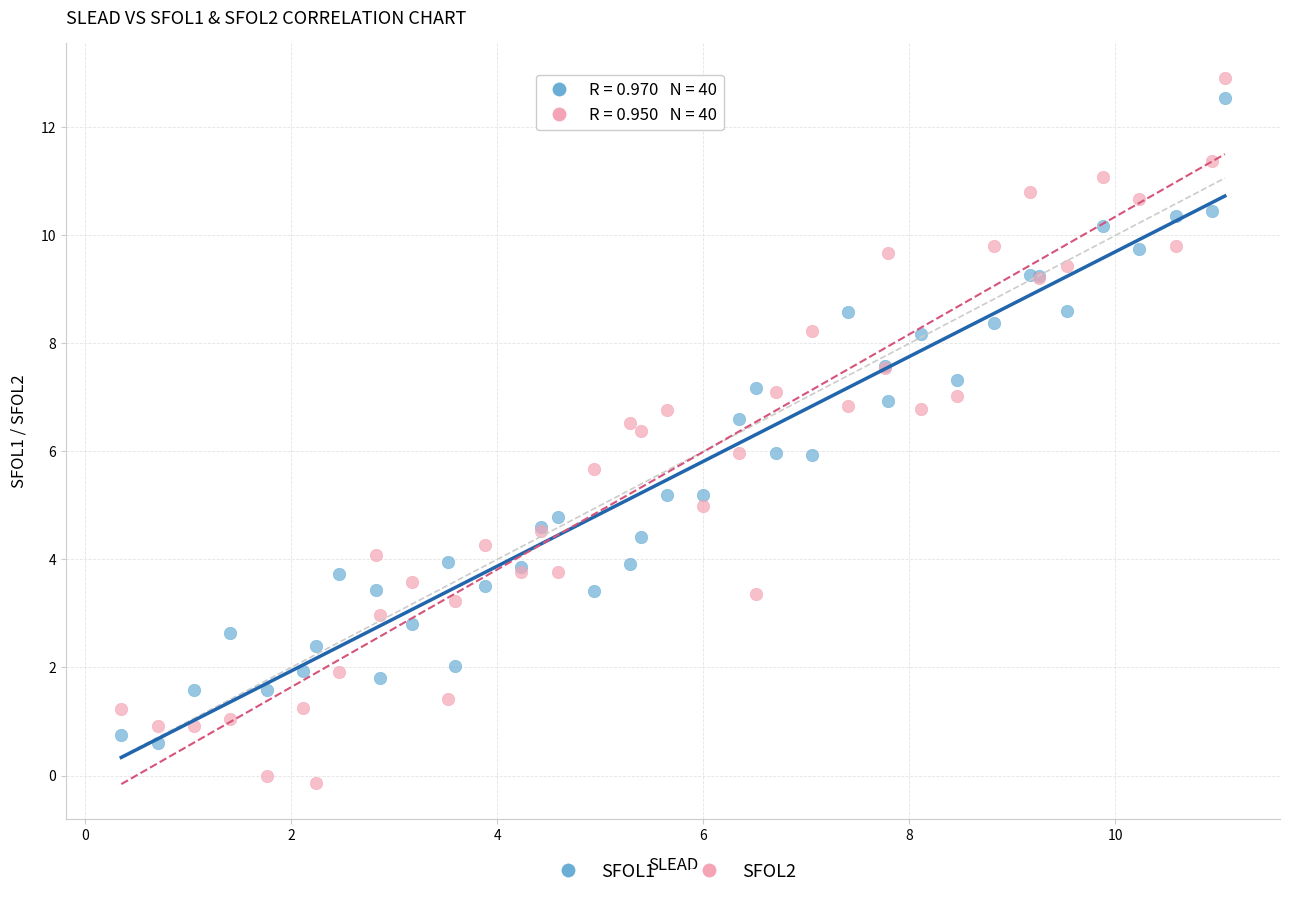

What is the X range (max minus min) for the scatter plot?

10.7